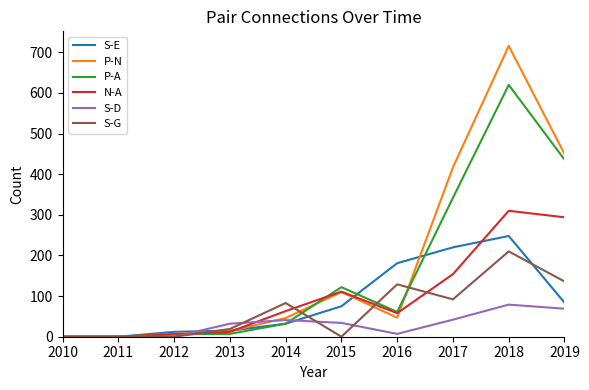

What is the sum of the S-G values at 2014 and 2012?

83